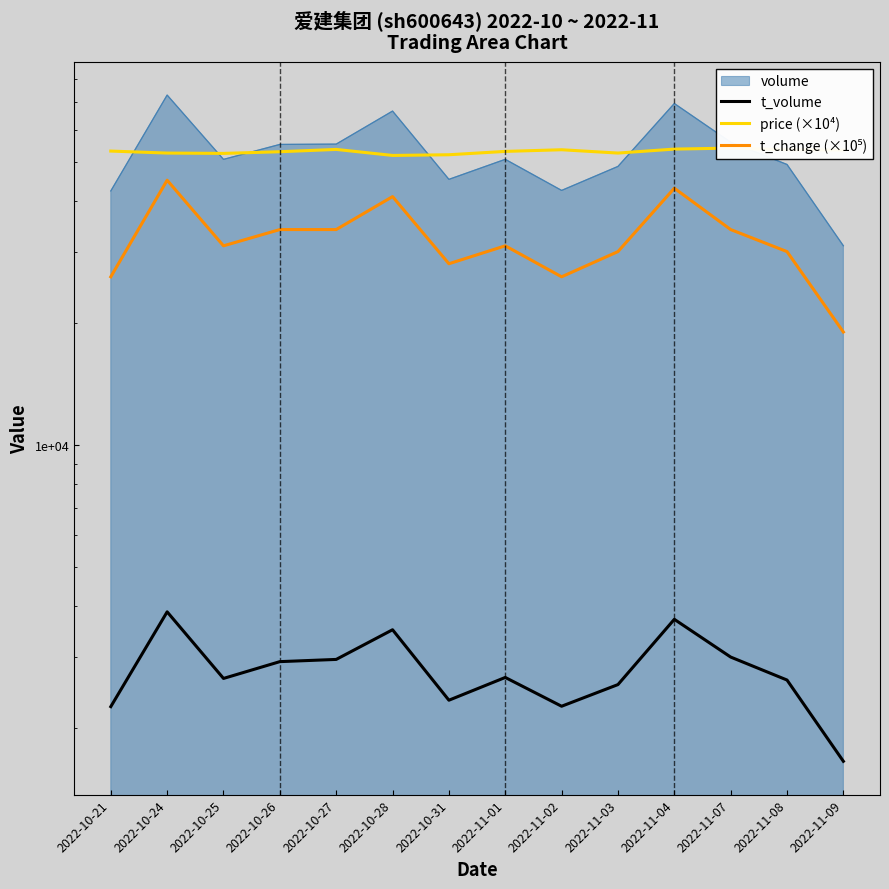

Where is the first local minimum for price (×10⁴)?

2022-10-25